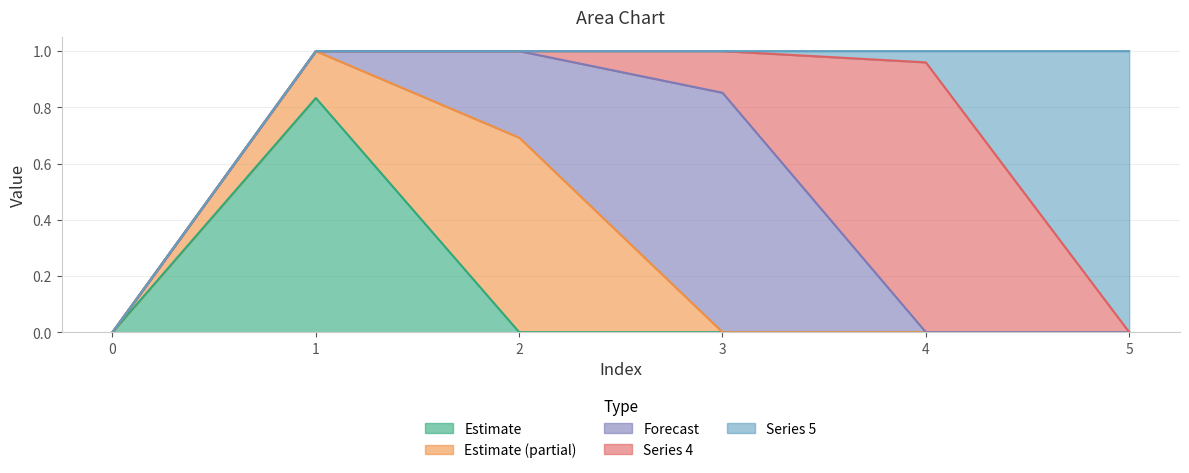

True or false: col_5 and col_1 cross at least once.

False